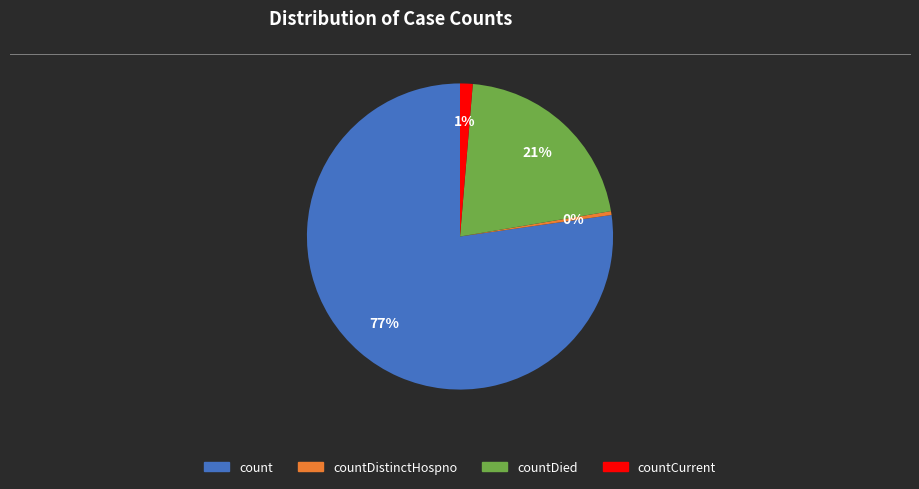

Count the number of slices in the pie.

4